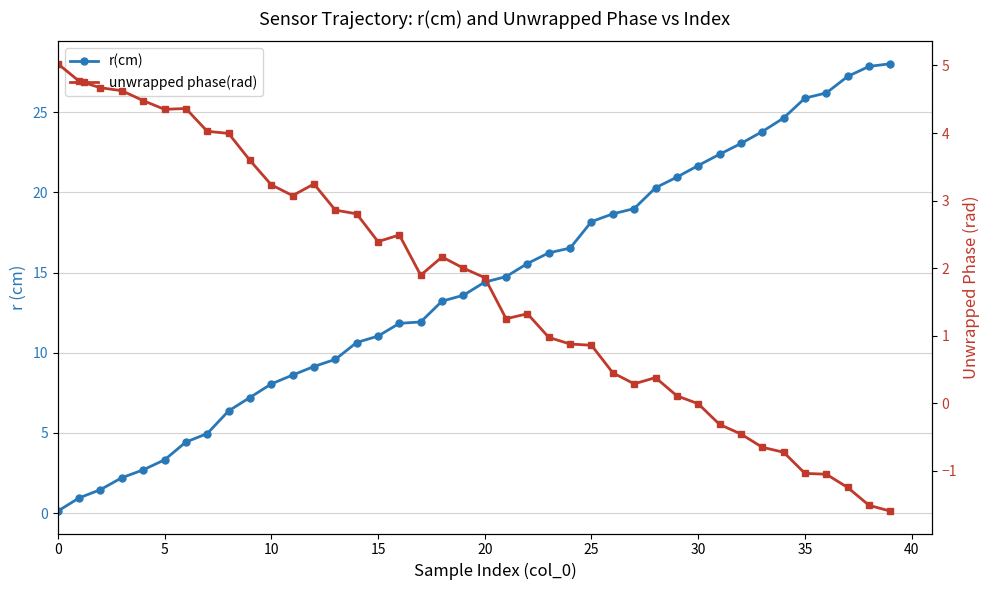

What is the label of the 16th point from the right?

24